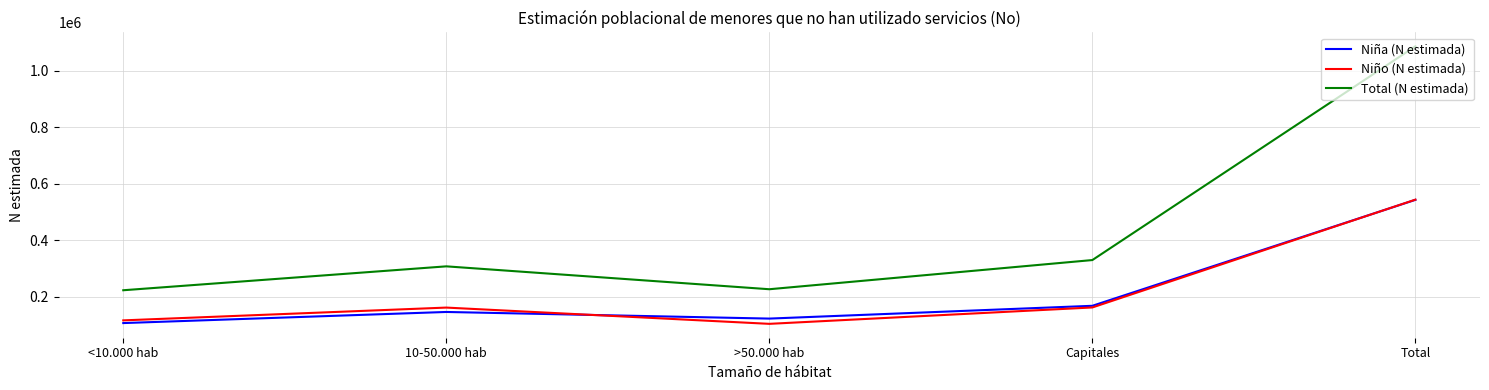

True or false: Total (N estimada) and Niña (N estimada) intersect in this chart.

False